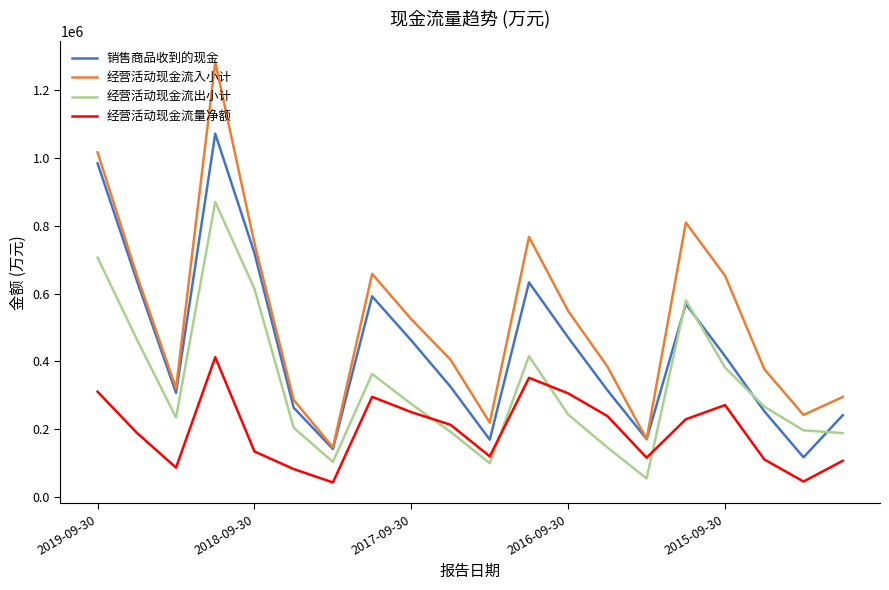

At how many categories does at least one series exceed 196260?

18